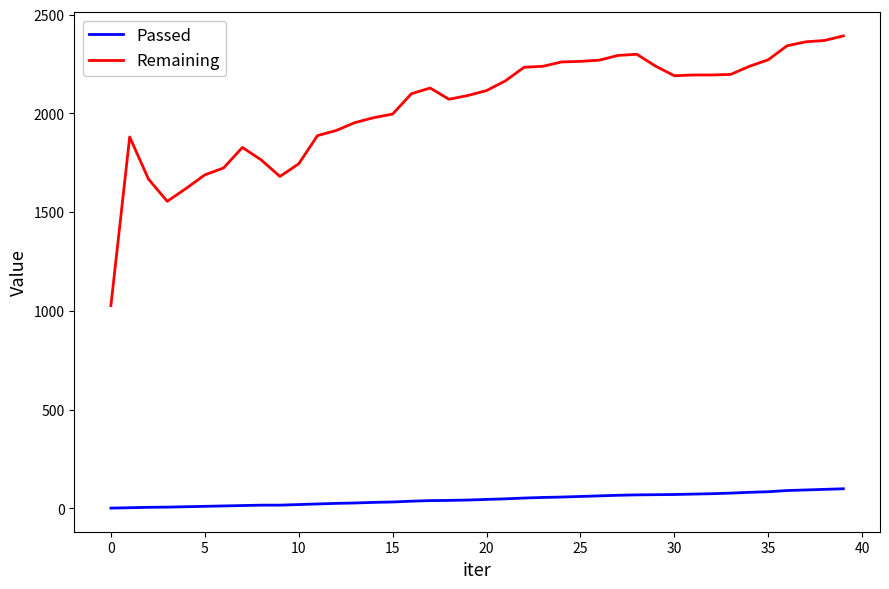

Which series has the widest spread of values?

Remaining